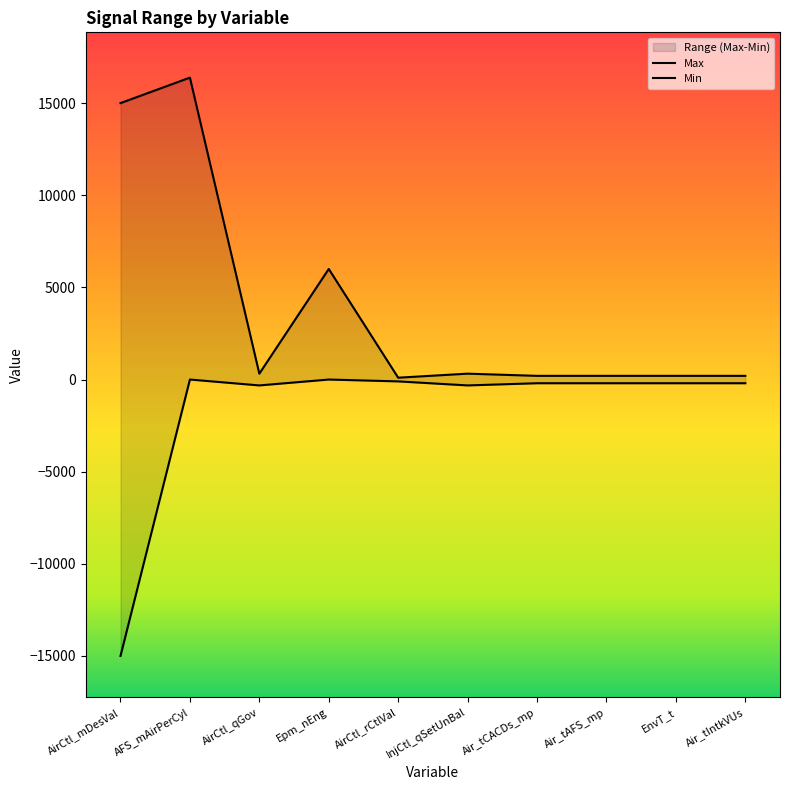

What is the sum of all Max values?

38921